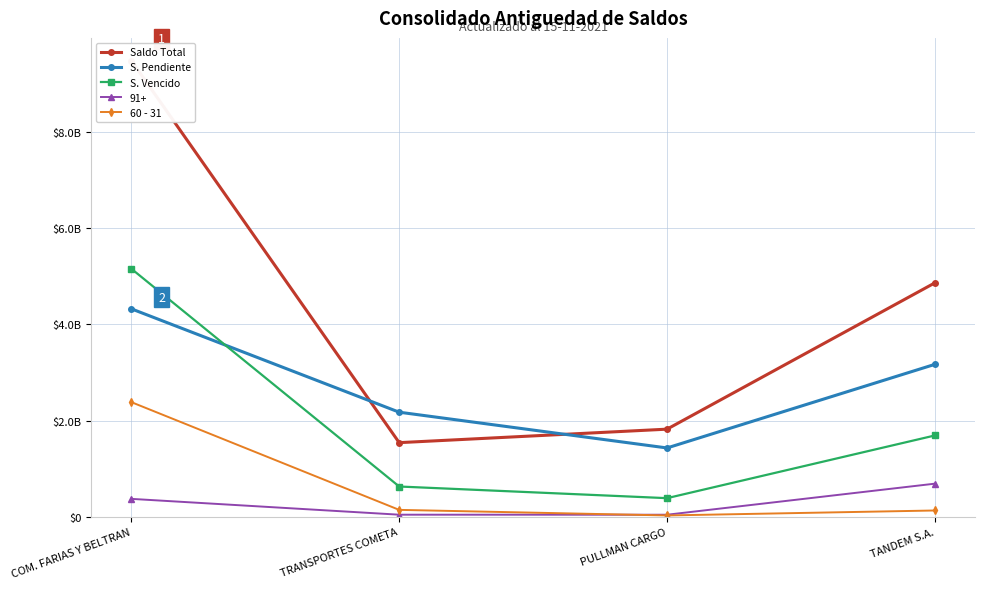

Reading right to left, transcribe all the data shown in this chart.

Saldo Total: TANDEM S.A.=4861501095	PULLMAN CARGO=1823328758	TRANSPORTES COMETA=1543248287	COM. FARIAS Y BELTRAN=9476785581
S. Pendiente: TANDEM S.A.=3169144499	PULLMAN CARGO=1432989216	TRANSPORTES COMETA=2175594046	COM. FARIAS Y BELTRAN=4322196430
S. Vencido: TANDEM S.A.=1692356596	PULLMAN CARGO=390339542	TRANSPORTES COMETA=632345759	COM. FARIAS Y BELTRAN=5154589151
60 - 31: TANDEM S.A.=134392701	PULLMAN CARGO=31218978	TRANSPORTES COMETA=147117154	COM. FARIAS Y BELTRAN=2384327857